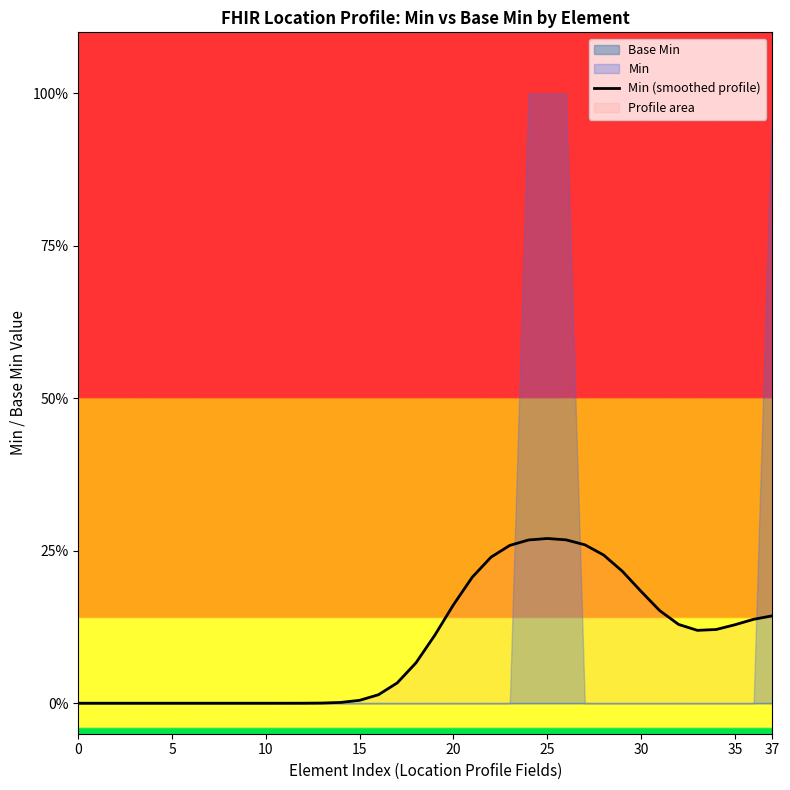

How many positive values are there?

27